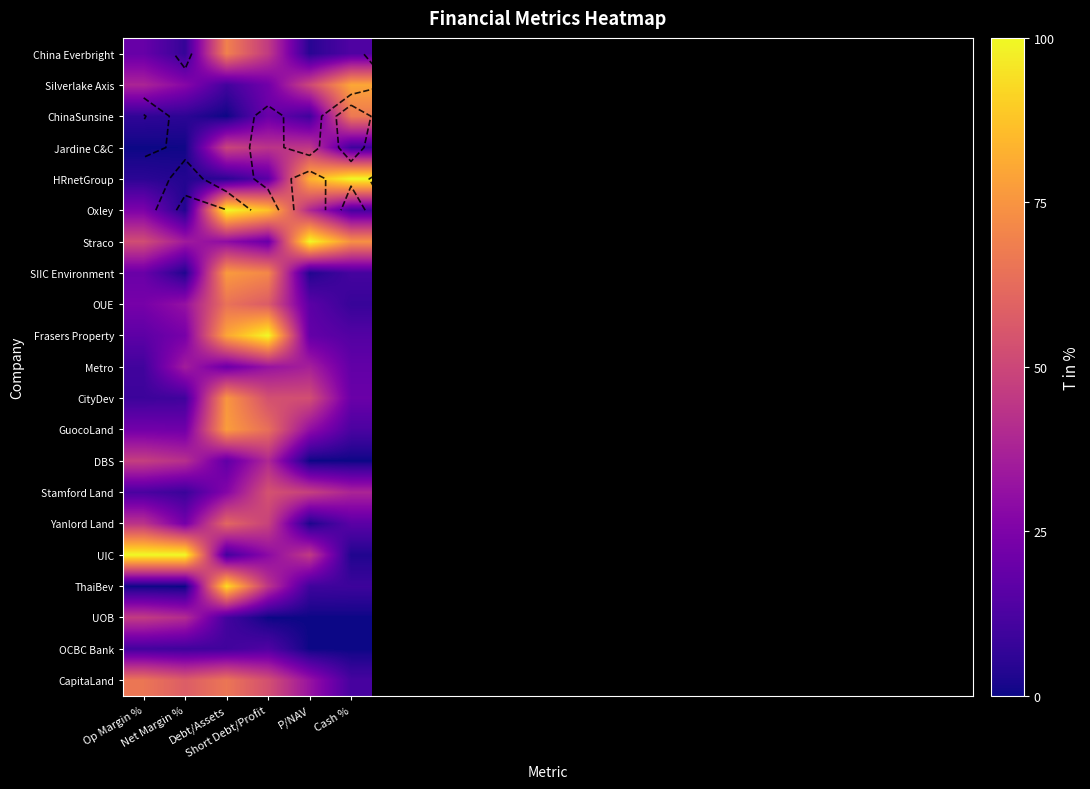

What is the total value across all series at Op Margin %?

572.5